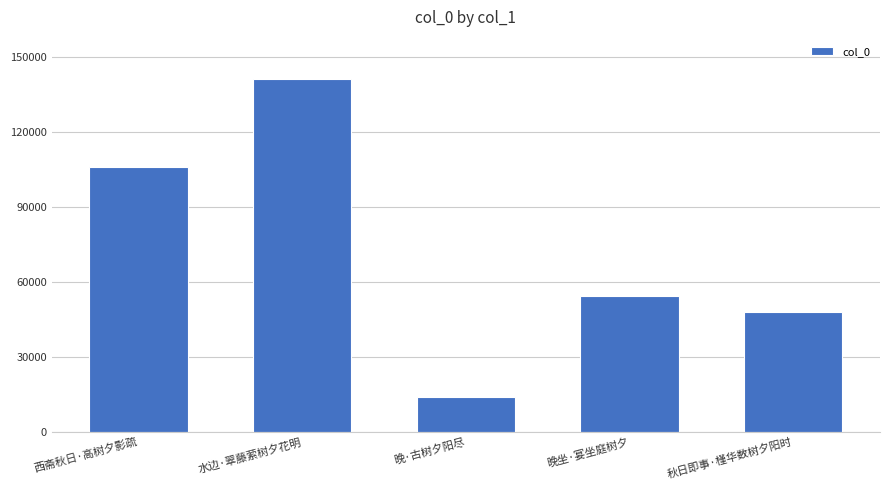

What is the label of the 4th bar from the right?

水边·翠藤萦树夕花明